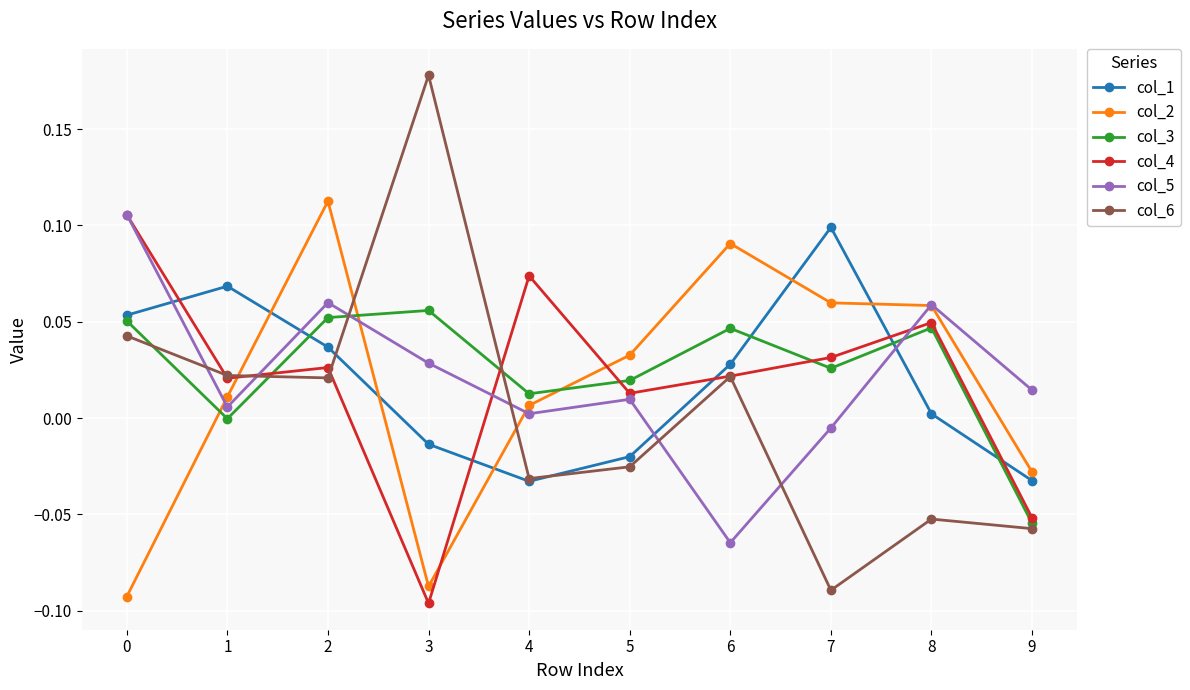

At which category is the sum across all series the highest?

2